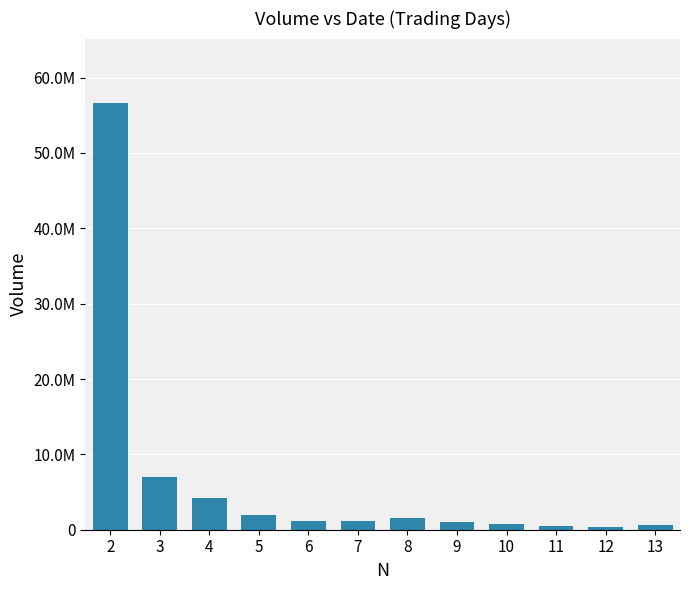

At which category does the chart reach its minimum across all series?

12